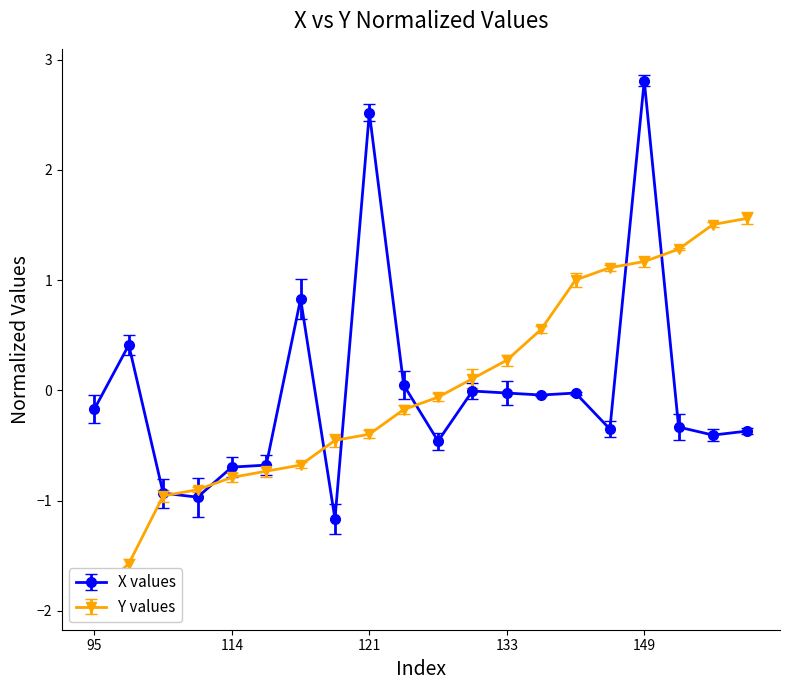

How many values are below zero?

15